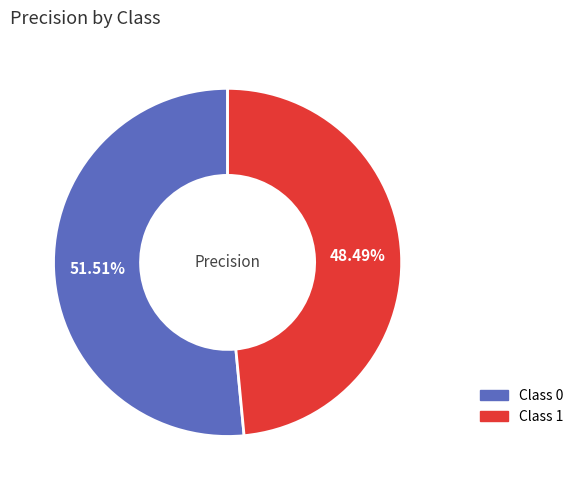

Count the number of slices in the pie.

2